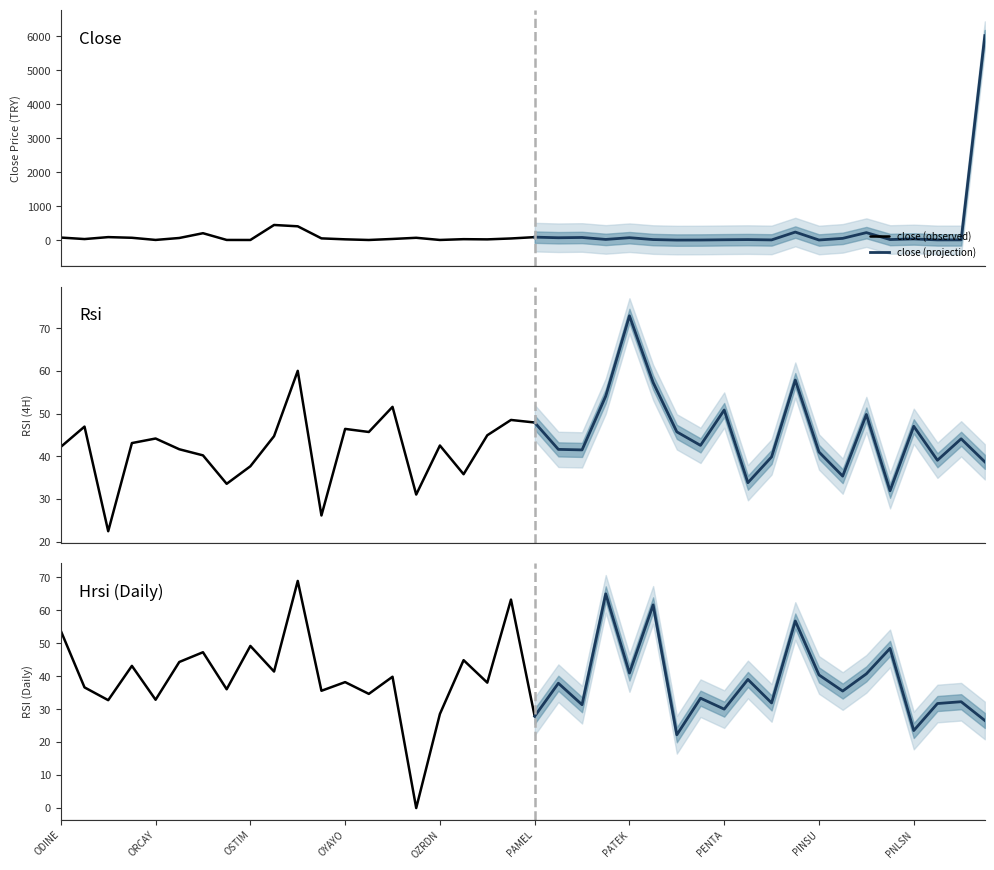

How many lines are shown in the chart?

3